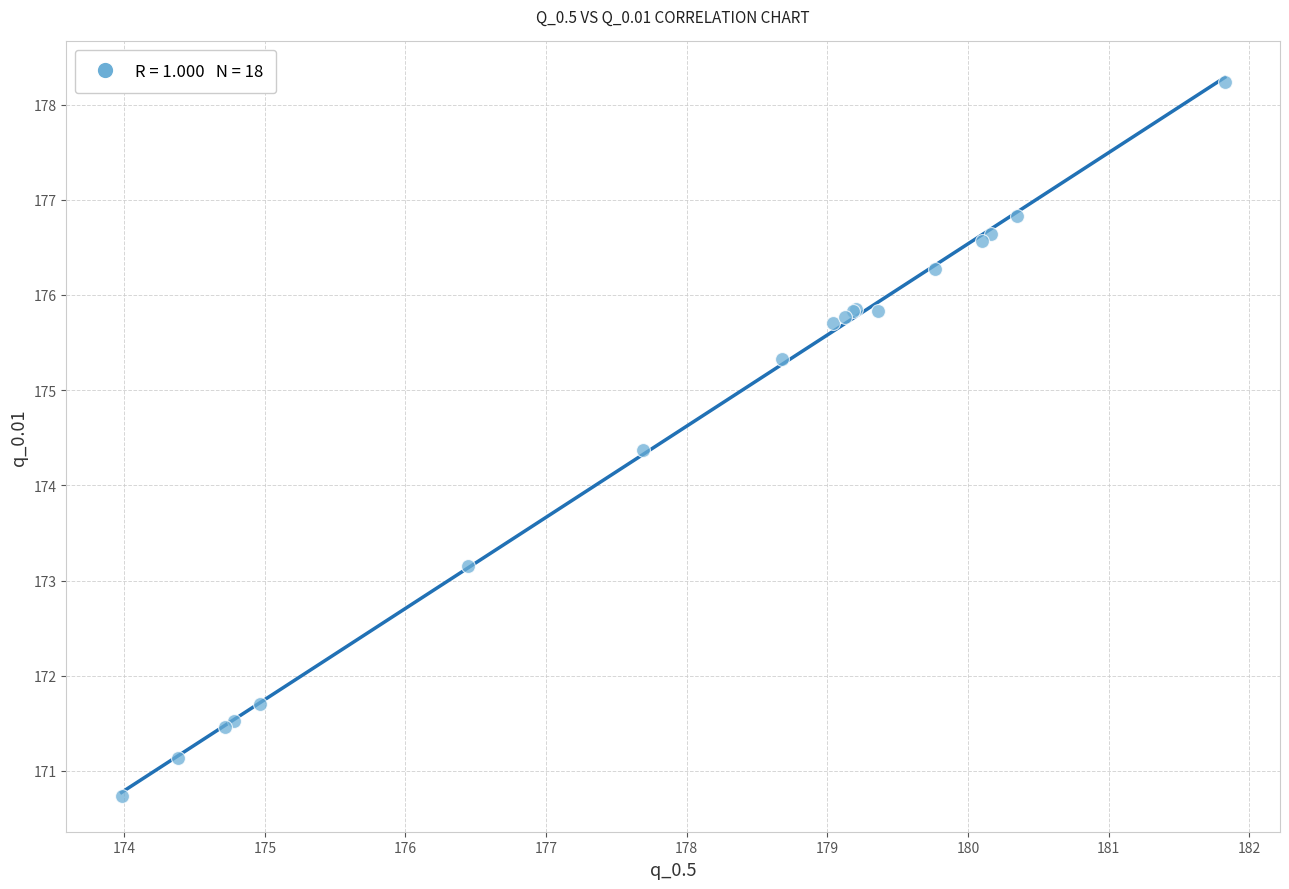

What Y value in the scatter plot is closest to 174?

174.4